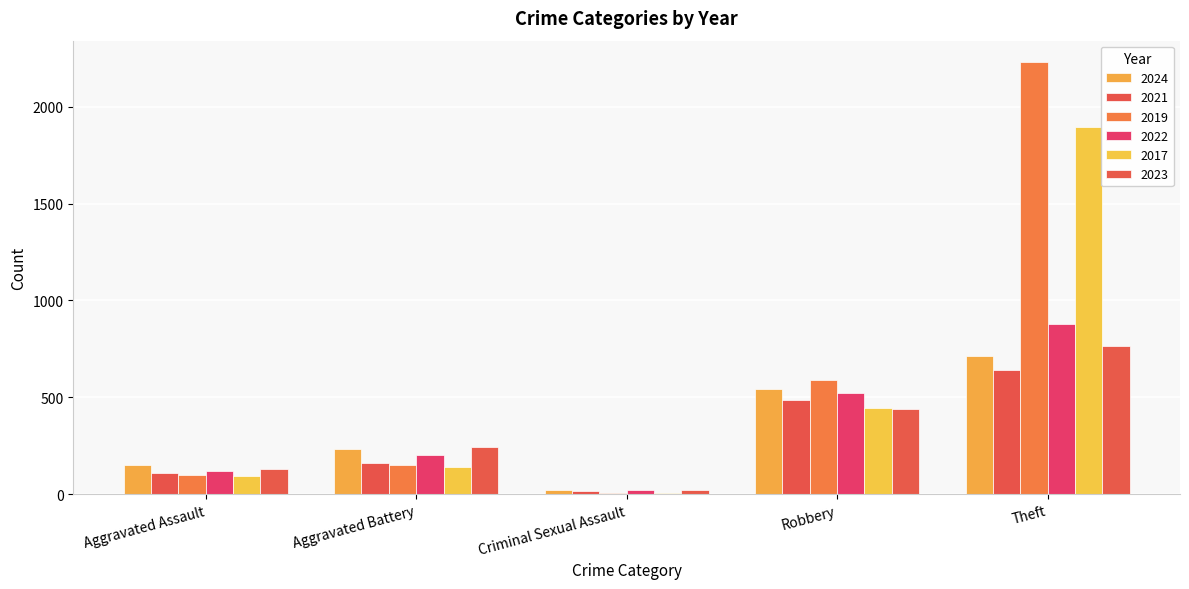

The value of 2019 at Criminal Sexual Assault is 12. True or false?

False